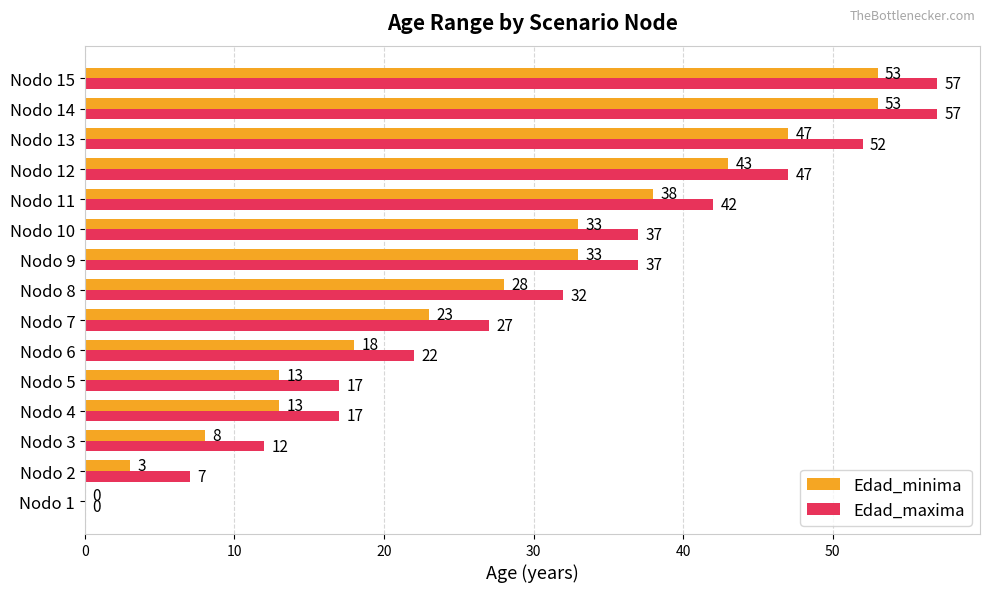

What is the total value across all series at Nodo 14?

110